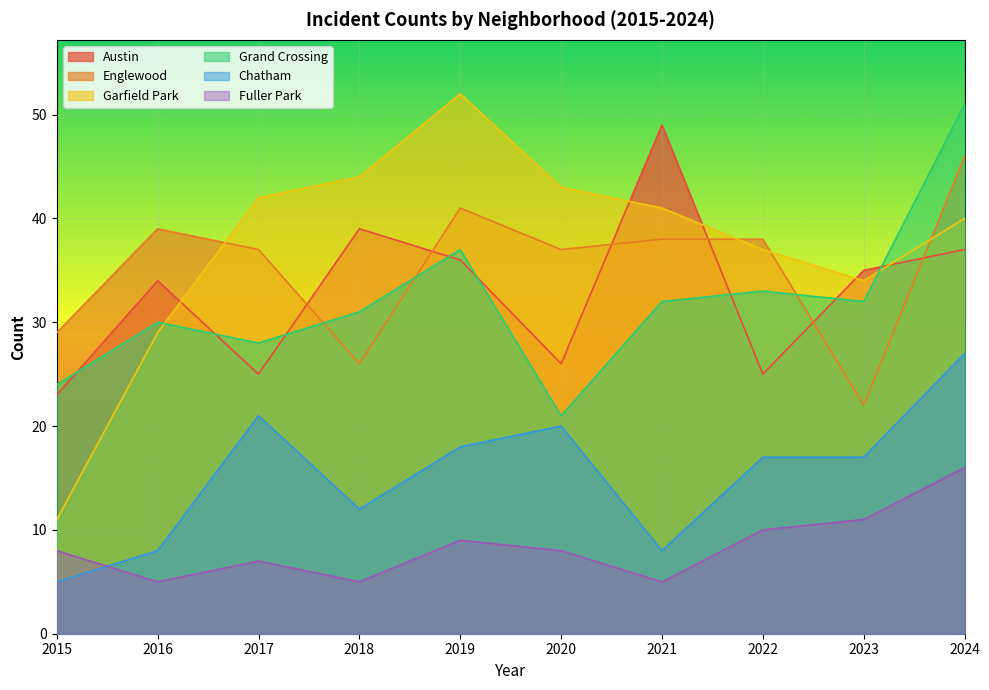

Which has a higher value, 2020 or 2021?

2021